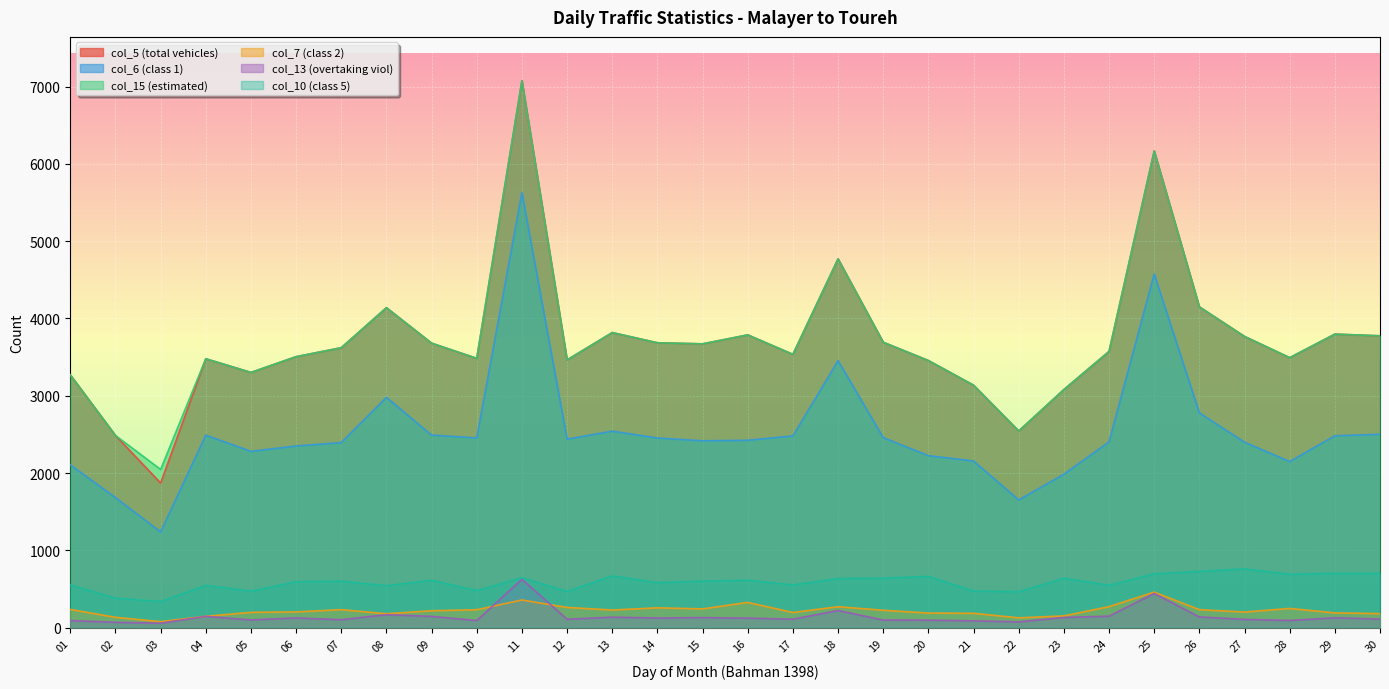

True or false: col_6 (class 1) and col_10 (class 5) intersect in this chart.

False